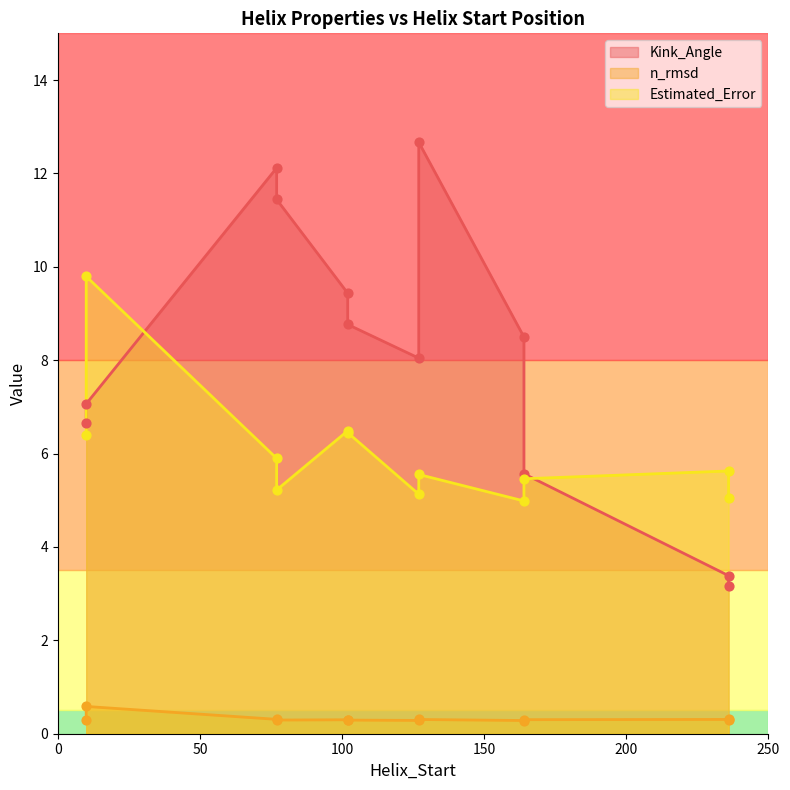

Which series has the largest total across all categories?

Kink_Angle